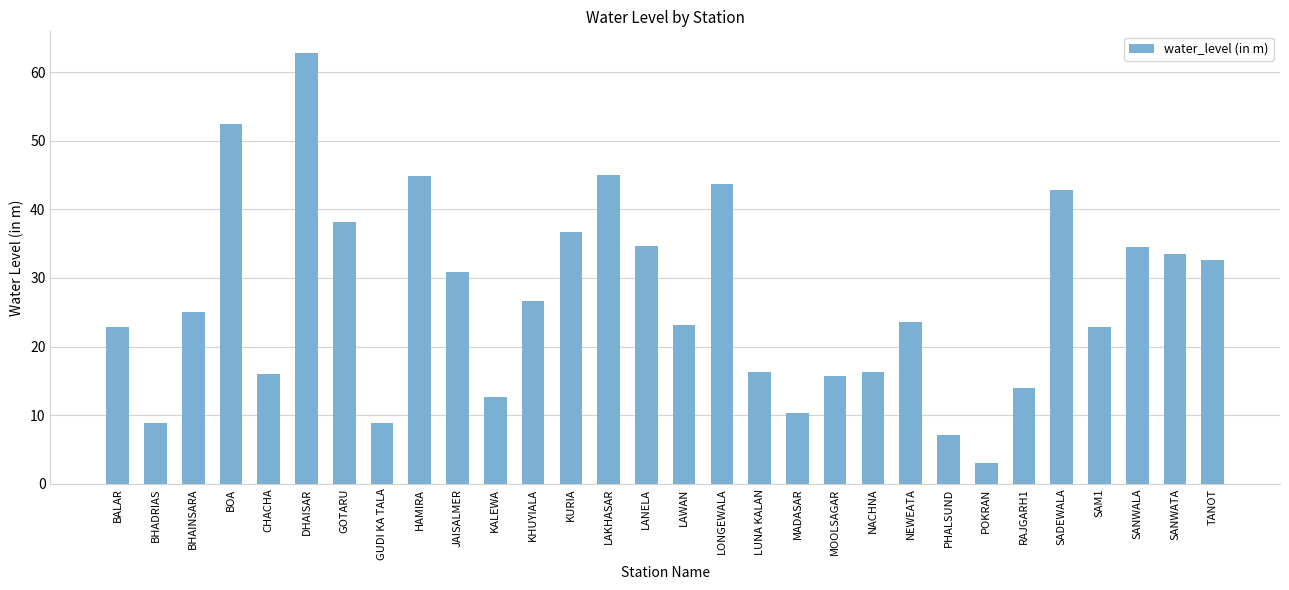

Are the bars grouped side by side (vs. stacked)?

No